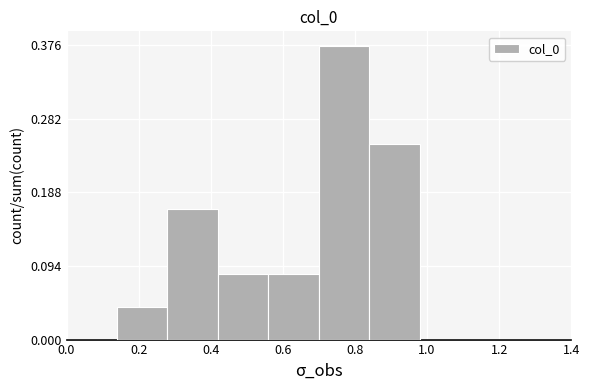

Reading left to right, list every bar in this chart as the range it spans on the x-axis followed by its height. The values are not printed on the chart, so give them approximately, as read against the axis.

0.00 to 0.14: 0
0.14 to 0.28: 0.04
0.28 to 0.42: 0.17
0.42 to 0.56: 0.08
0.56 to 0.70: 0.08
0.70 to 0.84: 0.38
0.84 to 0.98: 0.25
0.98 to 1.12: 0
1.12 to 1.26: 0
1.26 to 1.40: 0